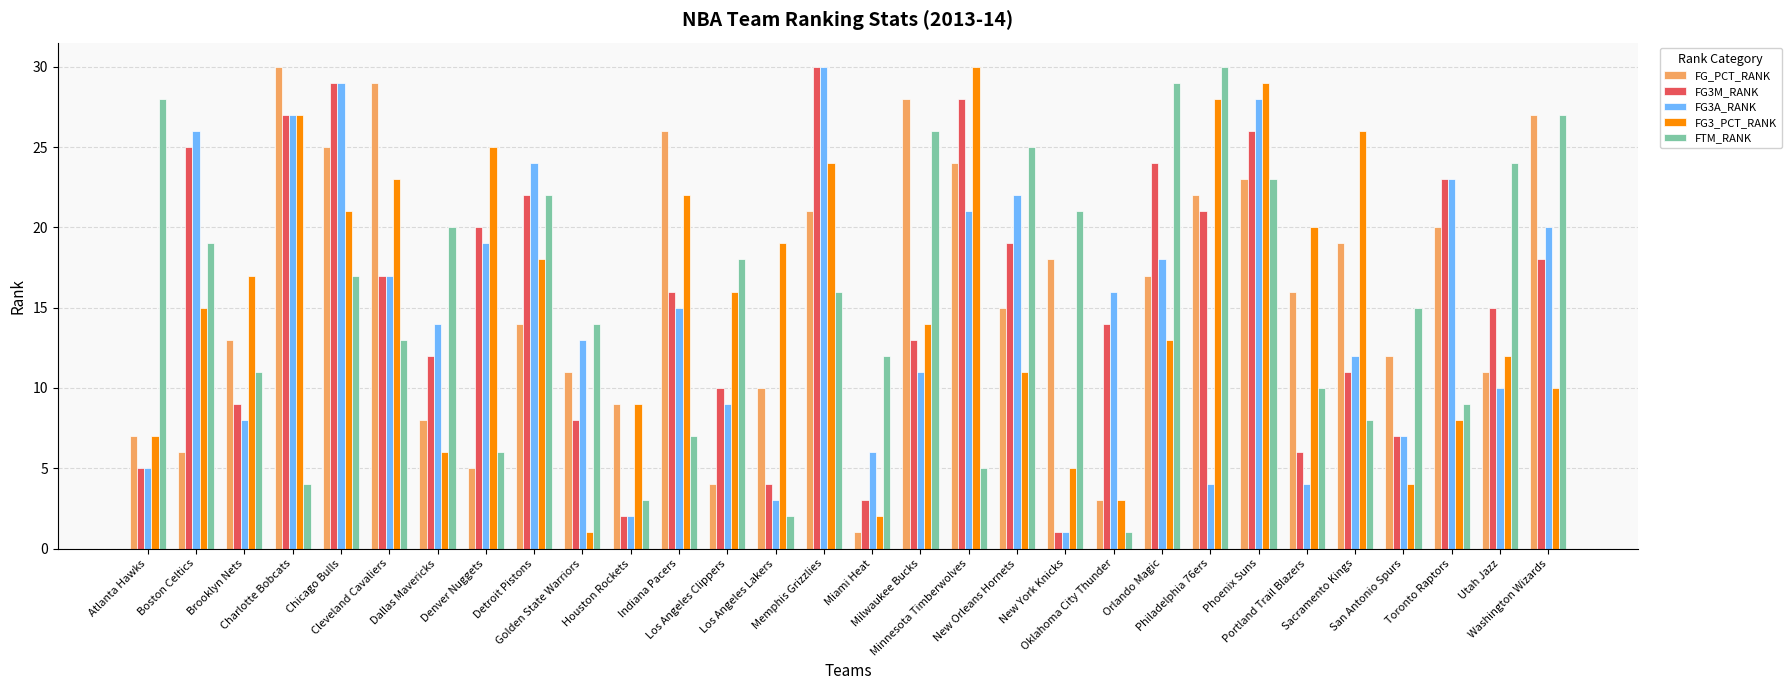

List the labels in order of FTM_RANK value, smallest first.

Oklahoma City Thunder, Los Angeles Lakers, Houston Rockets, Charlotte Bobcats, Minnesota Timberwolves, Denver Nuggets, Indiana Pacers, Sacramento Kings, Toronto Raptors, Portland Trail Blazers, Brooklyn Nets, Miami Heat, Cleveland Cavaliers, Golden State Warriors, San Antonio Spurs, Memphis Grizzlies, Chicago Bulls, Los Angeles Clippers, Boston Celtics, Dallas Mavericks, New York Knicks, Detroit Pistons, Phoenix Suns, Utah Jazz, New Orleans Hornets, Milwaukee Bucks, Washington Wizards, Atlanta Hawks, Orlando Magic, Philadelphia 76ers